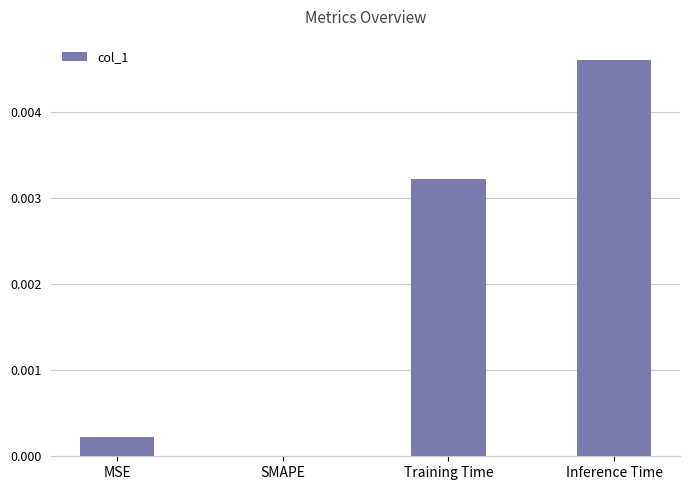

The value at Training Time is 0.0. True or false?

True